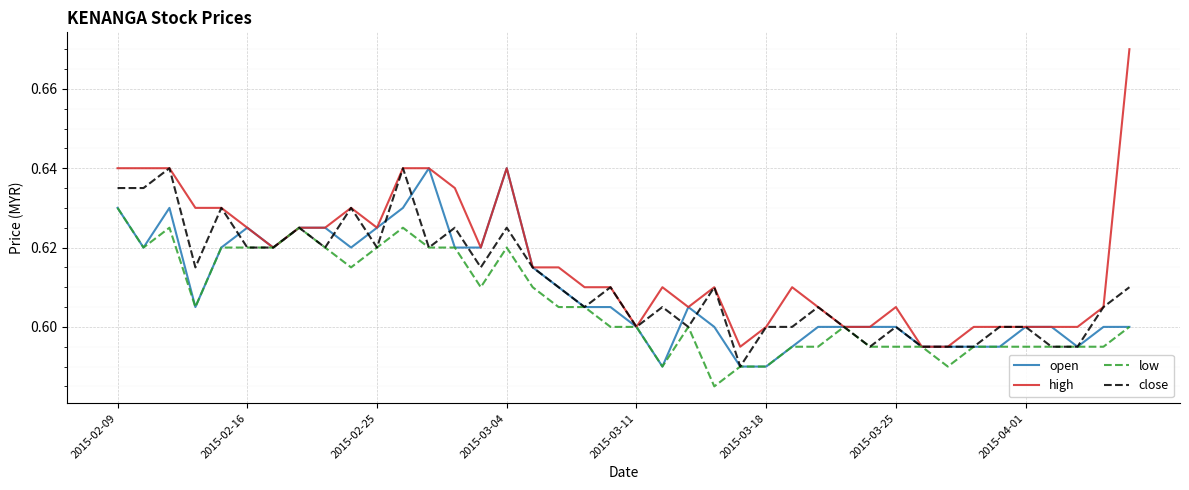

Which series has the largest total across all categories?

high